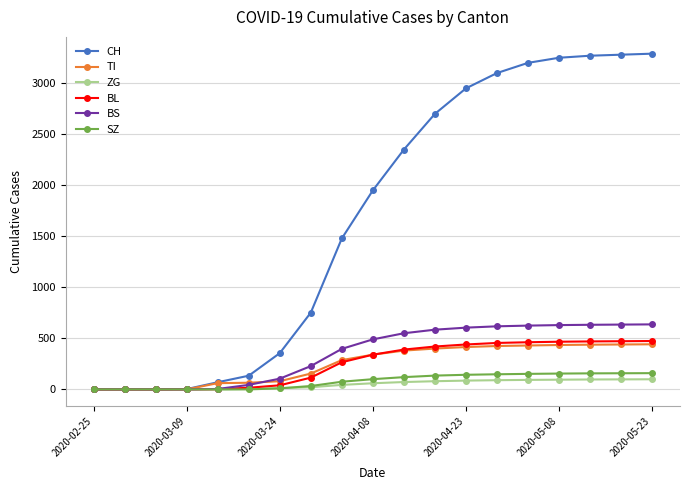

How many lines are shown in the chart?

6